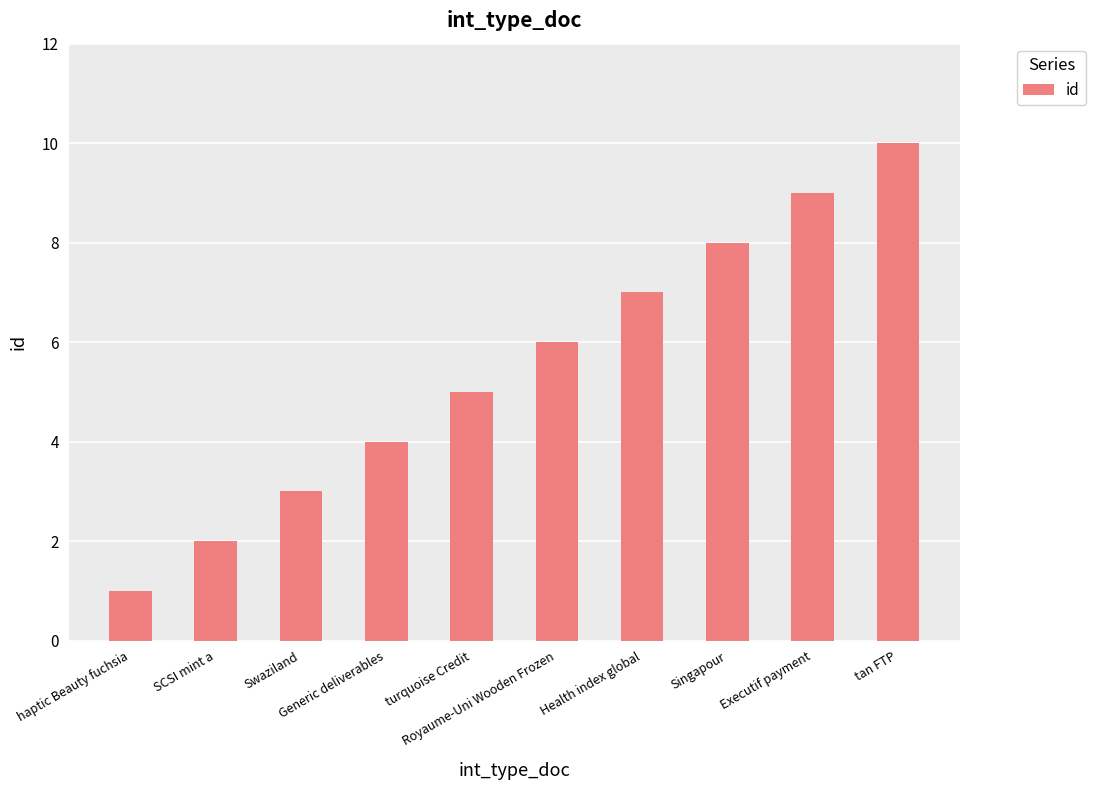

True or false: the data shows 1 at haptic Beauty fuchsia.

True